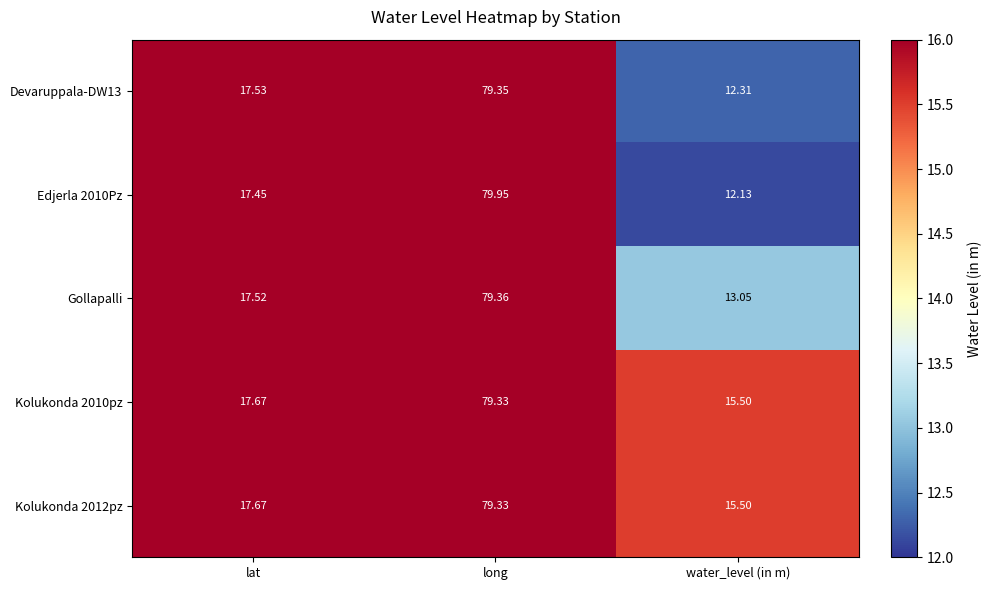

Rank the categories by Devaruppala-DW13 value from lowest to highest.

water_level (in m), lat, long